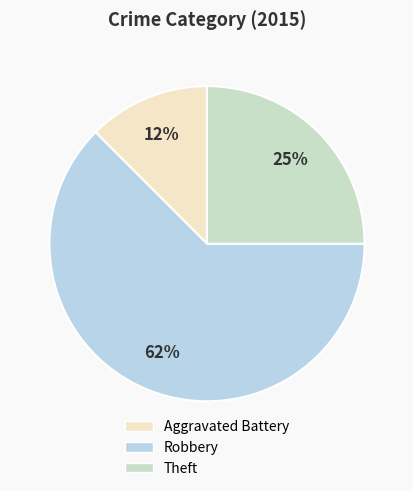

Count the number of slices in the pie.

3